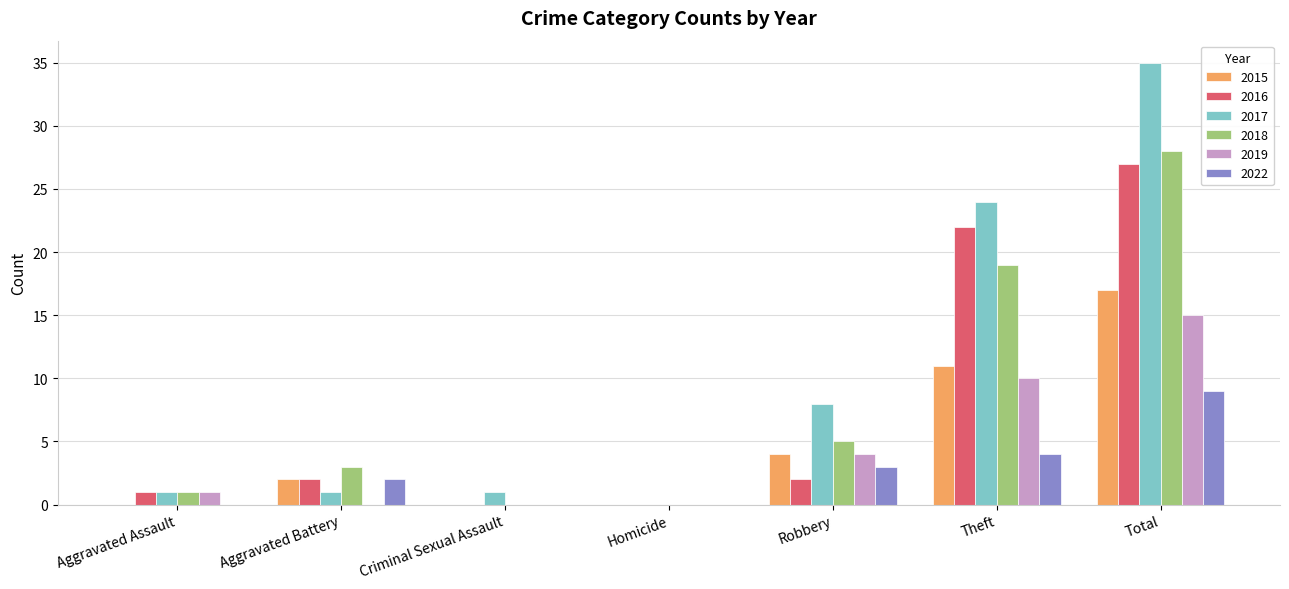

What is the sum of all 2017 values?

70